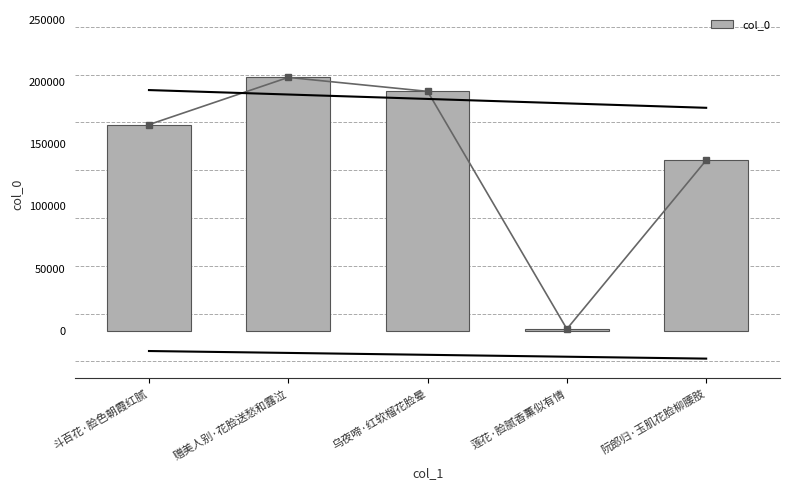

Between 莲花·脸腻香薰似有情 and 阮郎归·玉肌花脸柳腰肢, which is larger?

阮郎归·玉肌花脸柳腰肢